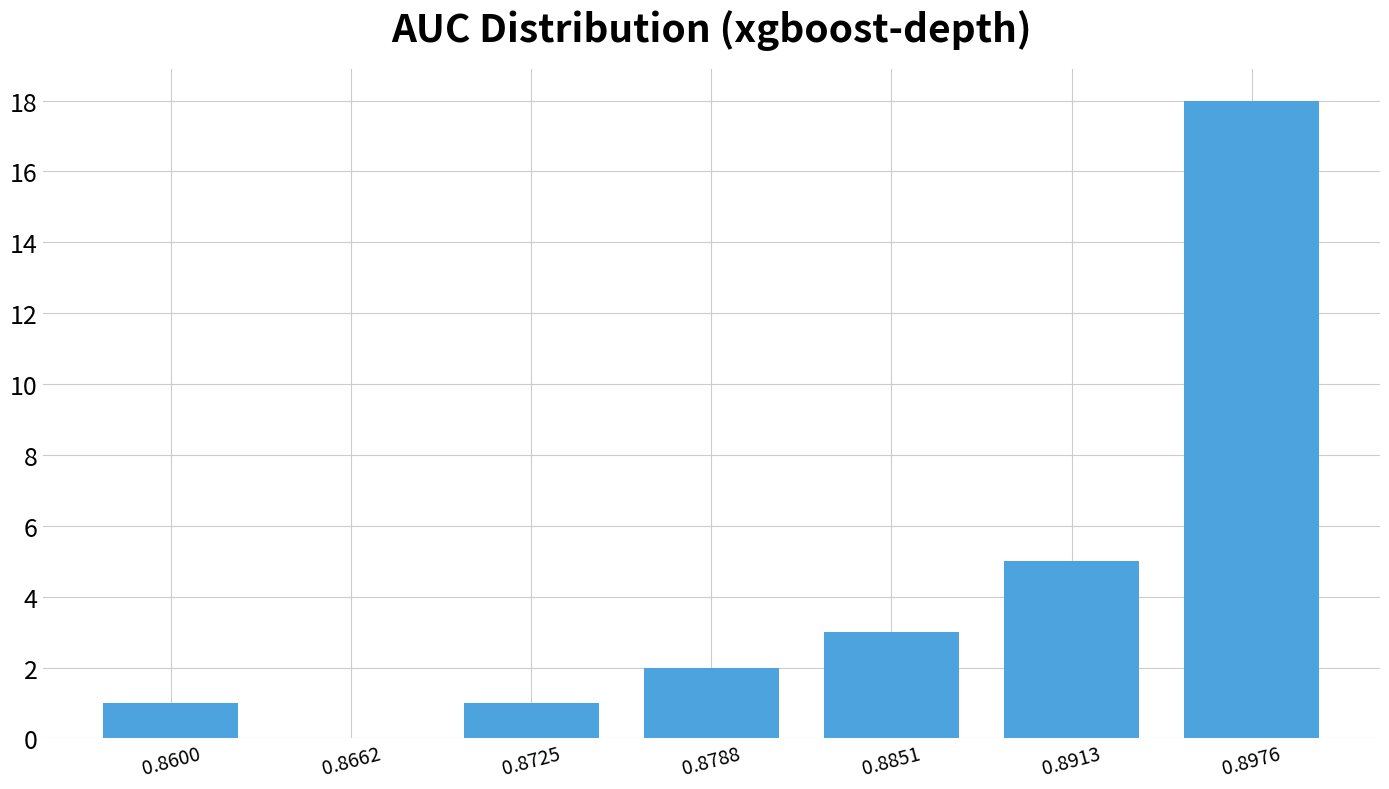

How tall is the bar that spans 0.882 to 0.888 on the x-axis? Neither the bar edges nor the heights are printed on the chart, so give them approximately, as read against the axes.

3